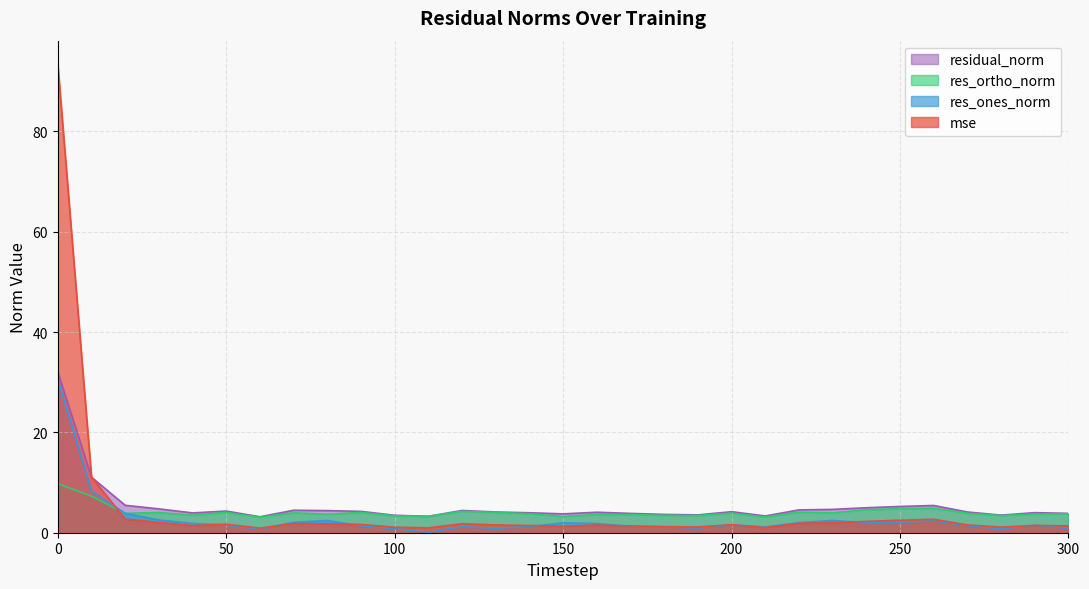

What is the value of the res_ortho_norm point at the 31st from the left?

3.8